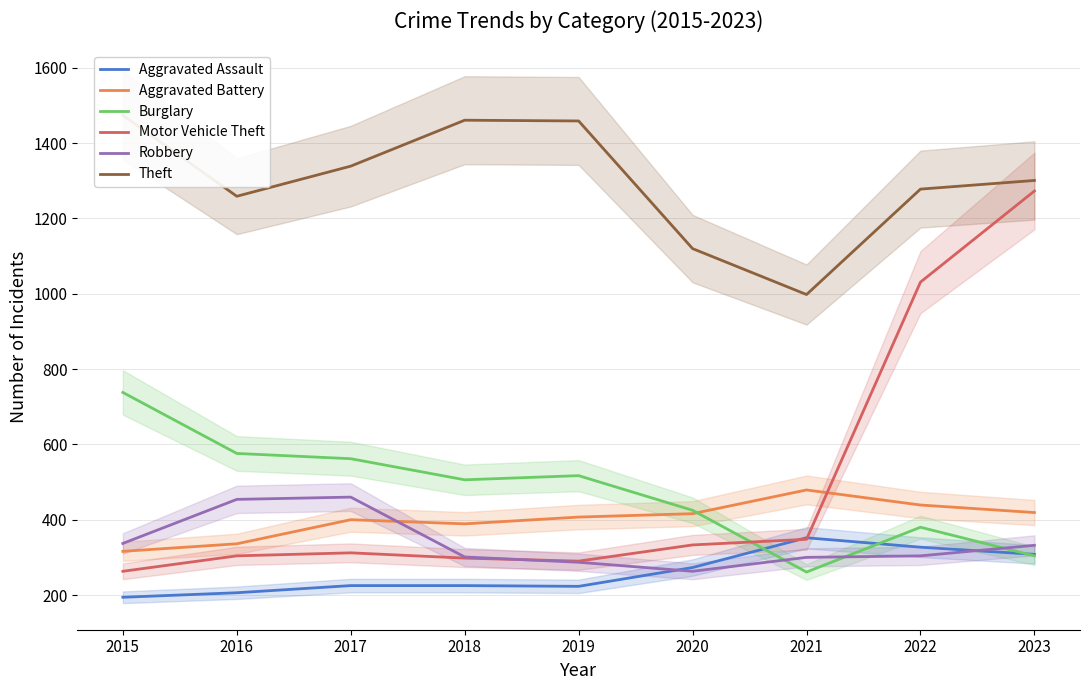

At which category does Aggravated Battery reach its first local valley?

2018